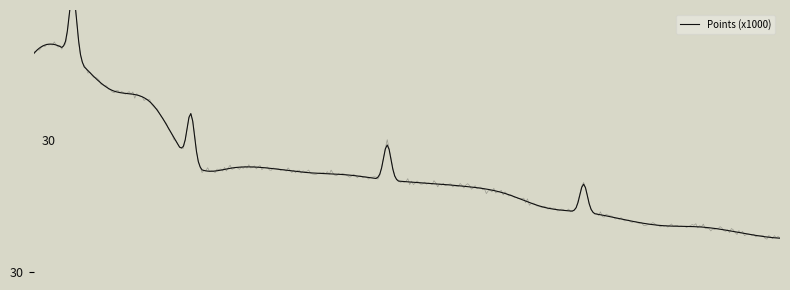

At which category does the chart reach its peak across all series?

1